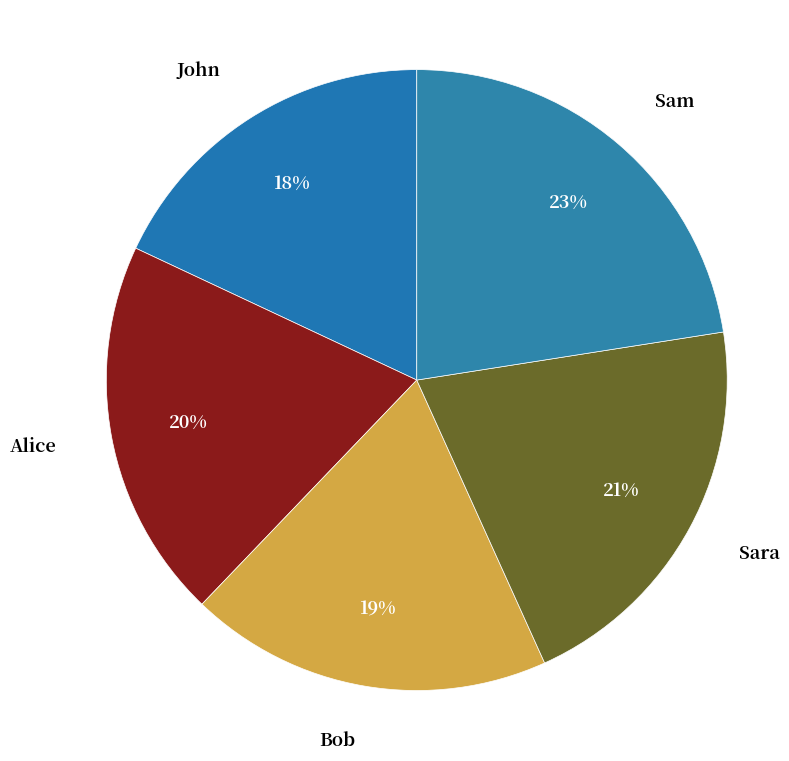

Count the number of slices in the pie.

5